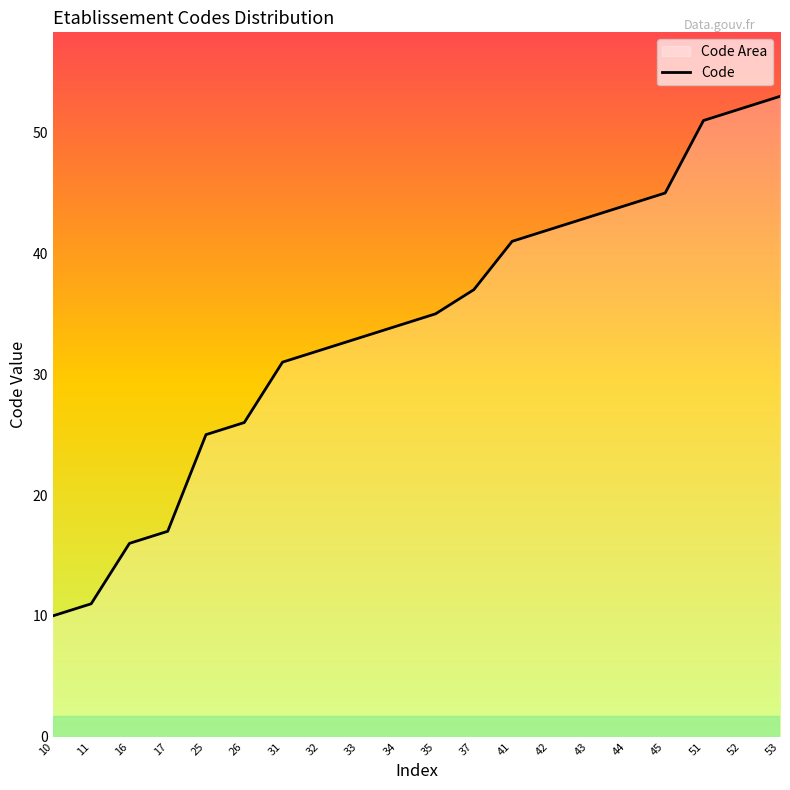

Read the value at 26, to the nearest 10.

30